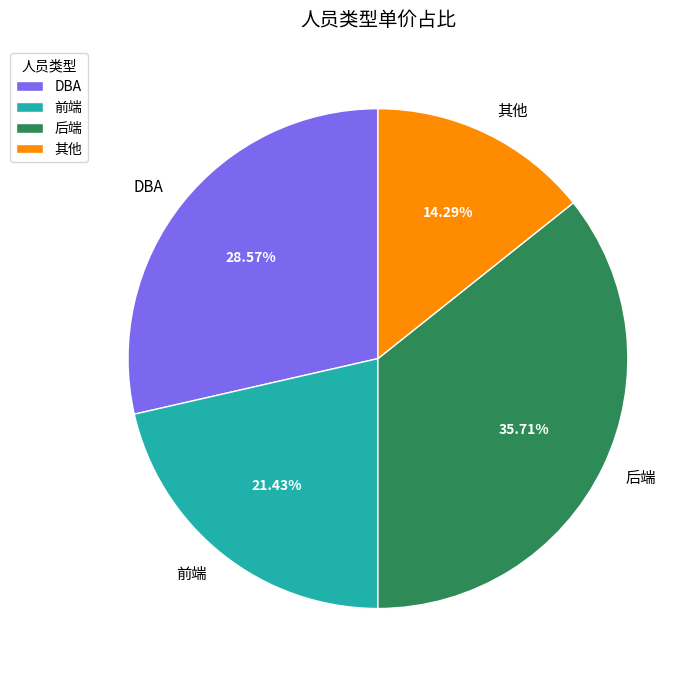

What is the ratio of the value at 其他 to the value at 后端?

0.4